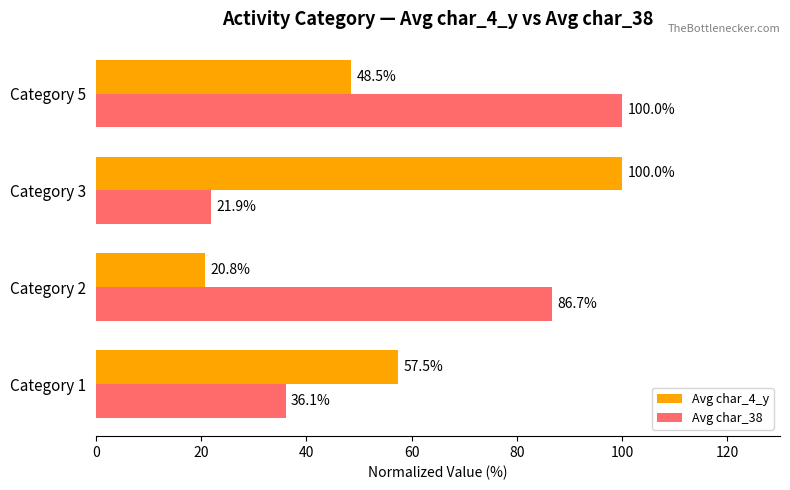

What are all the series names shown in the legend?

Avg char_4_y, Avg char_38